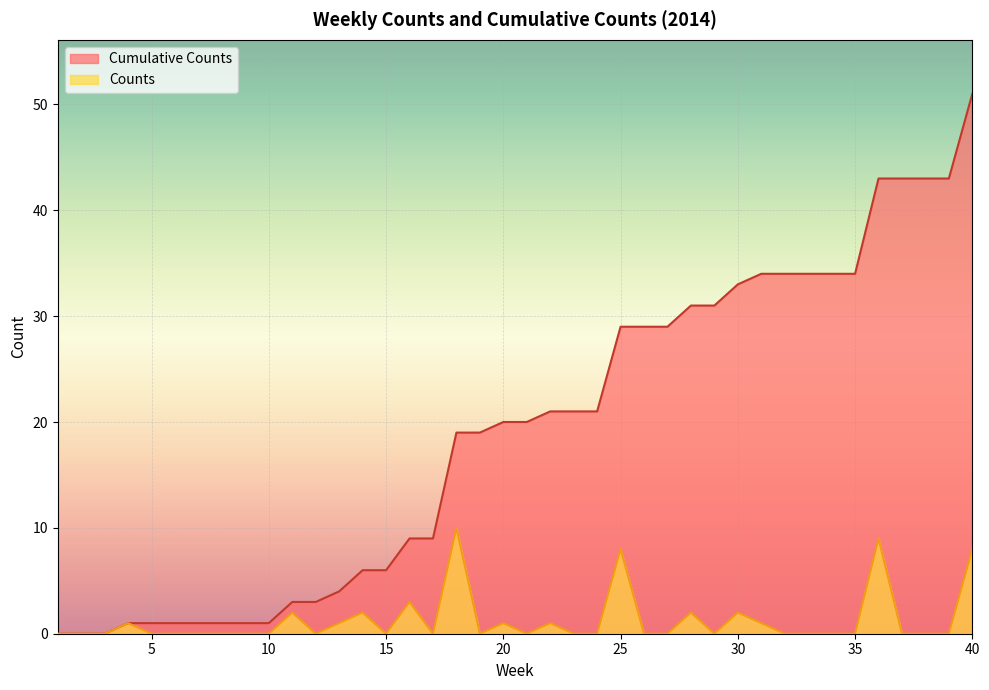

Where is the first local minimum for Counts?

12